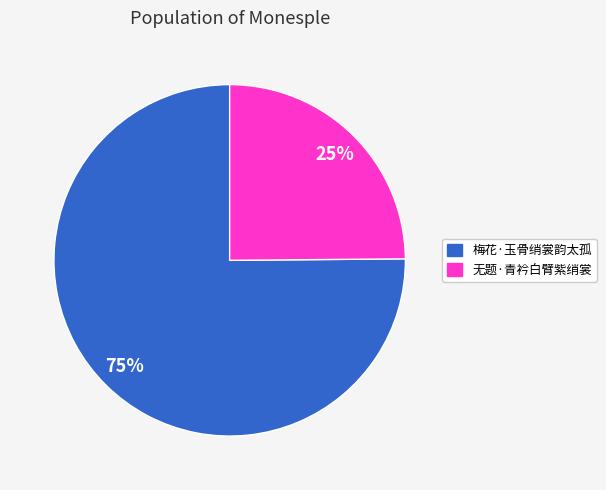

How many segments does this pie chart have?

2